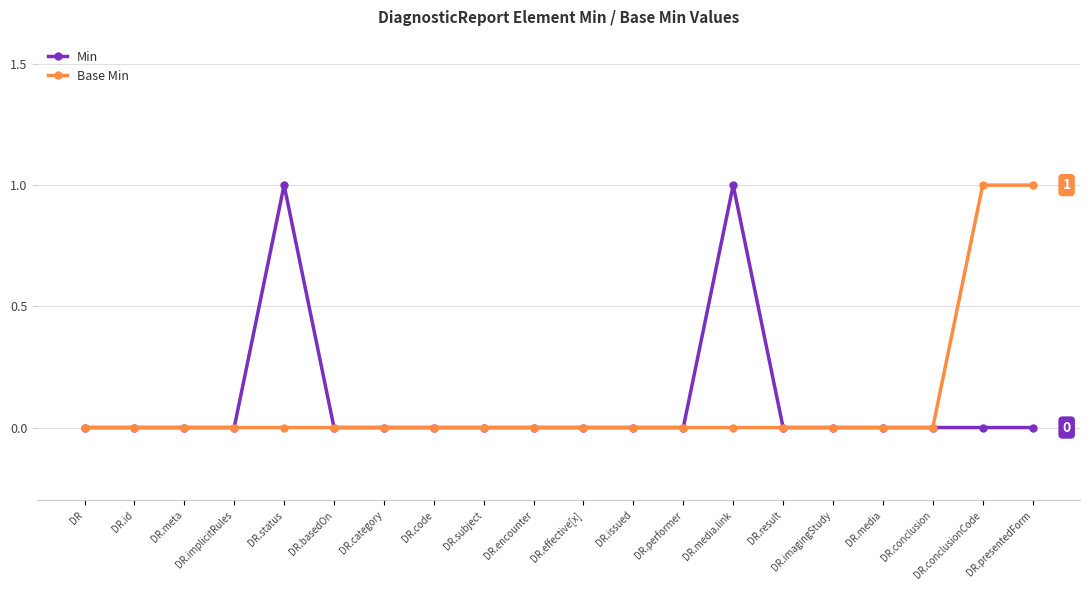

Between DR.status and DR.effective[x], which series saw the biggest shift?

Min